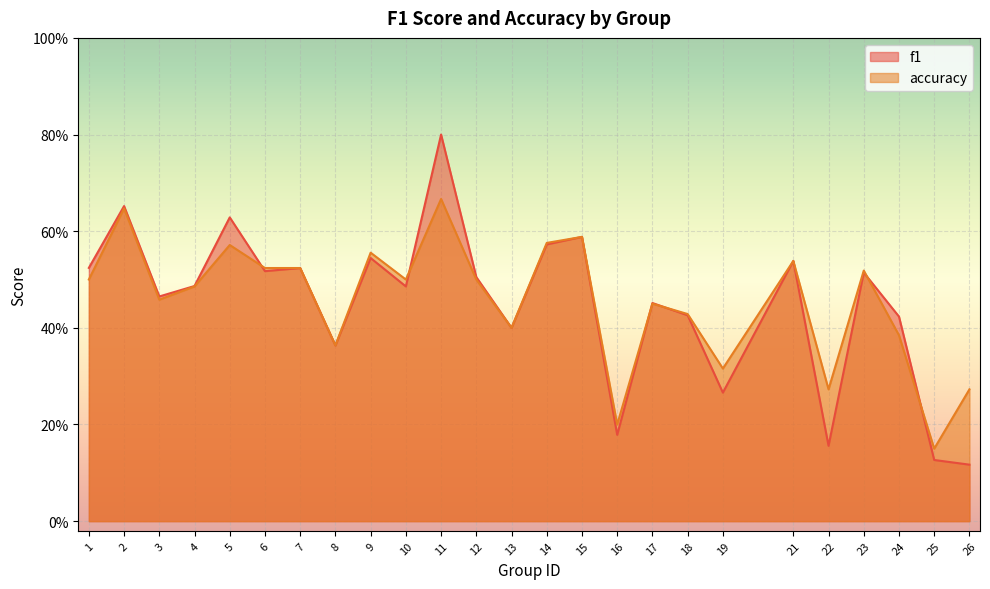

Reading right to left, list all the values displayed in this chart.

f1: 26=0.1	25=0.1	24=0.4	23=0.5	22=0.2	21=0.5	19=0.3	18=0.4	17=0.5	16=0.2	15=0.6	14=0.6	13=0.4	12=0.5	11=0.8	10=0.5	9=0.5	8=0.4	7=0.5	6=0.5	5=0.6	4=0.5	3=0.5	2=0.7	1=0.5
accuracy: 26=0.3	25=0.1	24=0.4	23=0.5	22=0.3	21=0.5	19=0.3	18=0.4	17=0.5	16=0.2	15=0.6	14=0.6	13=0.4	12=0.5	11=0.7	10=0.5	9=0.6	8=0.4	7=0.5	6=0.5	5=0.6	4=0.5	3=0.5	2=0.6	1=0.5